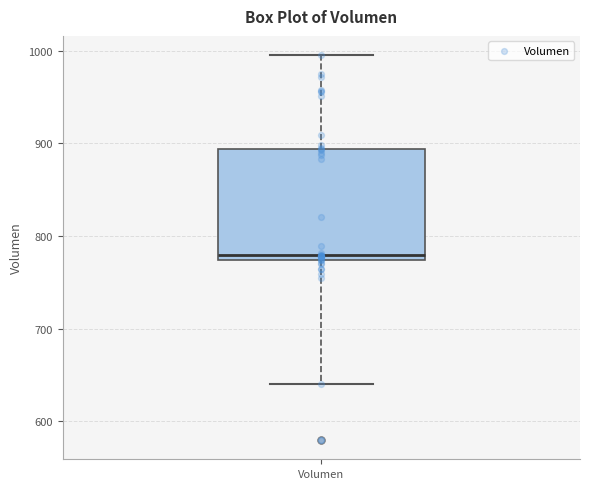

Transcribe this box plot: give where the median line is, the range the box spans, and where the two whiskers end, as read against the y-axis. The values are not printed on the chart, so give them approximately, as read against the axis.

median 780, box 770 to 890, whiskers 640 to 1000